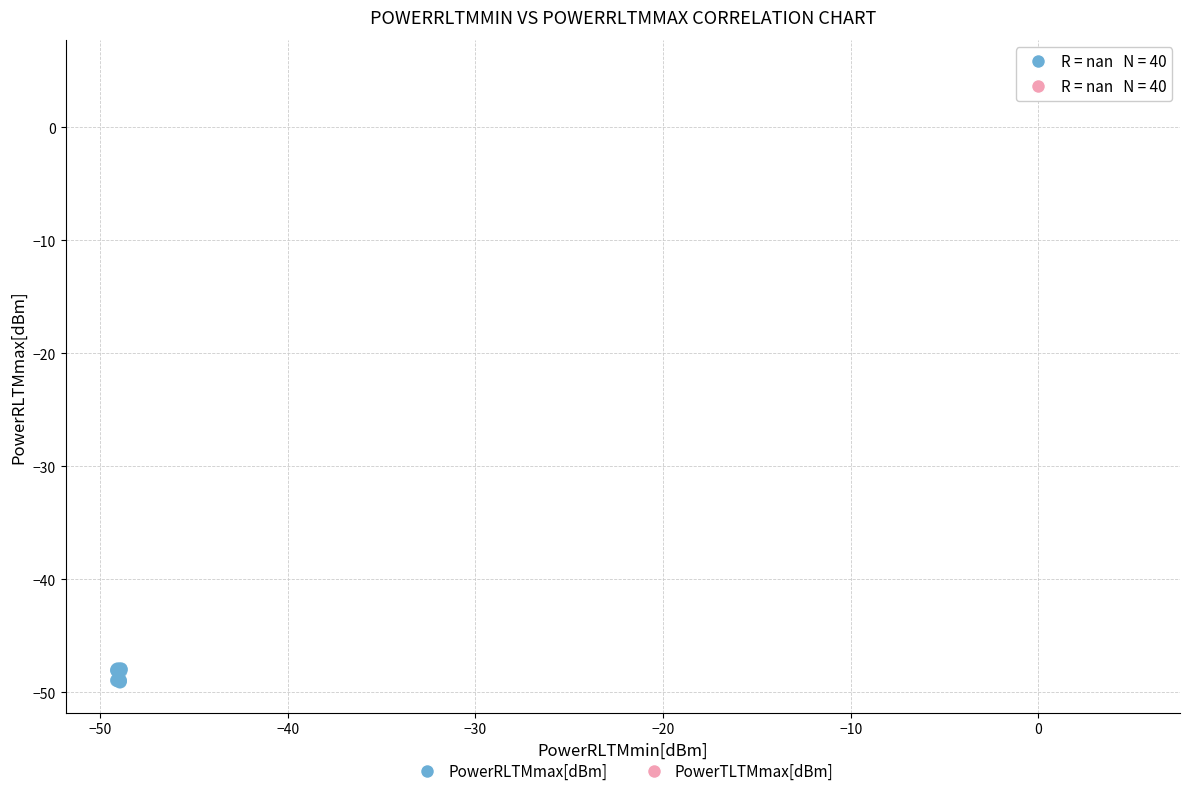

Which series contains the highest Y value?

PowerTLTMmax[dBm]